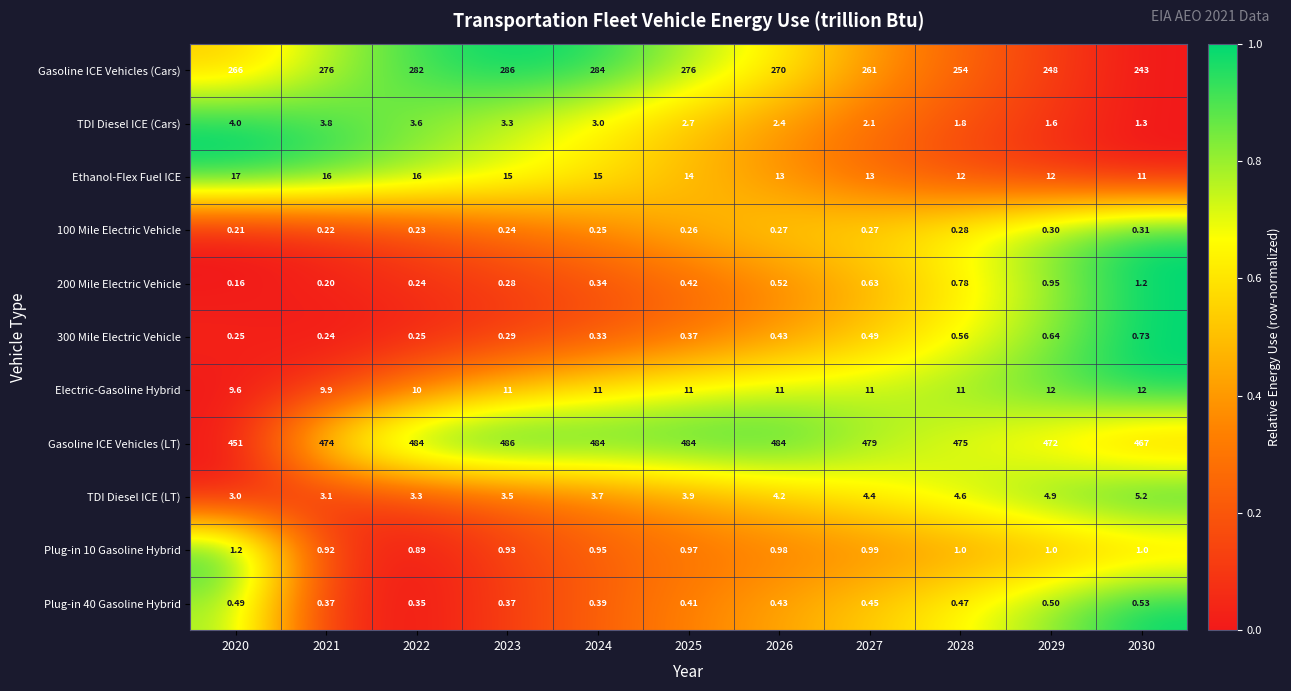

Which series has the largest total across all categories?

Gasoline ICE Vehicles (LT)